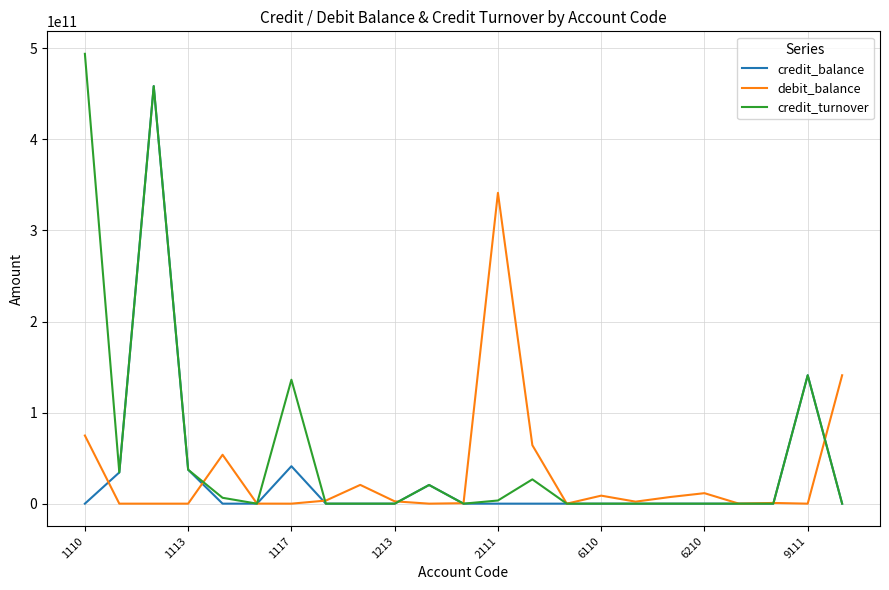

Which series has the widest spread of values?

credit_turnover